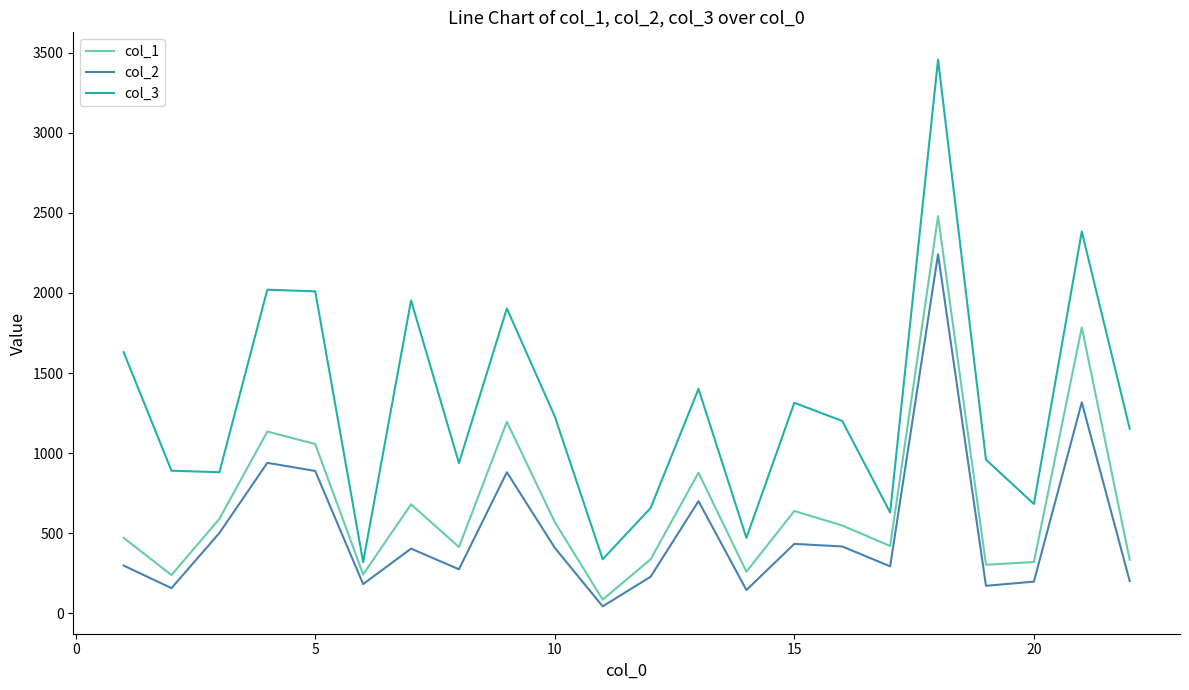

True or false: col_2 and col_1 intersect in this chart.

False